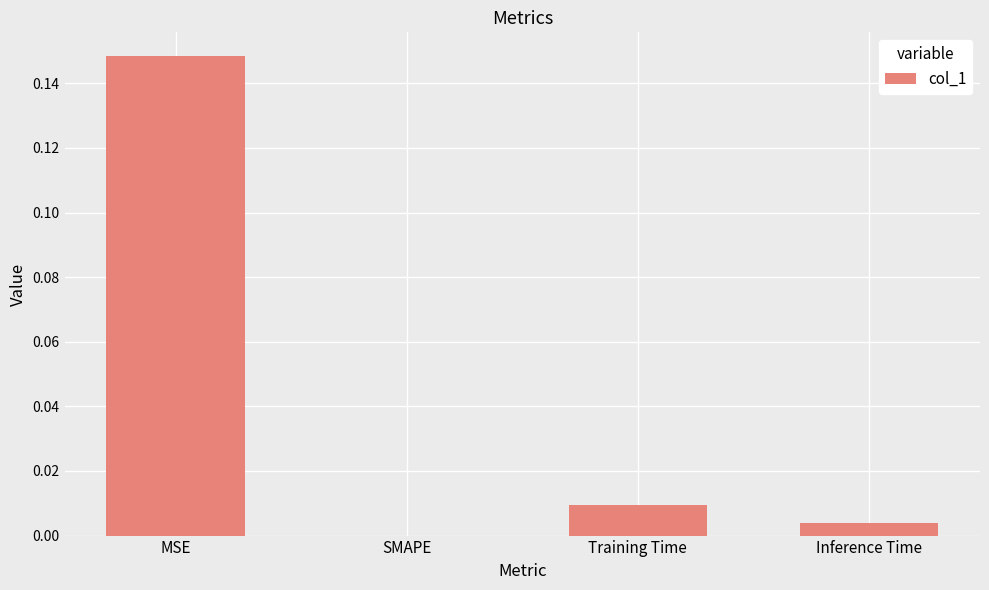

Which category has the highest value across all series?

MSE